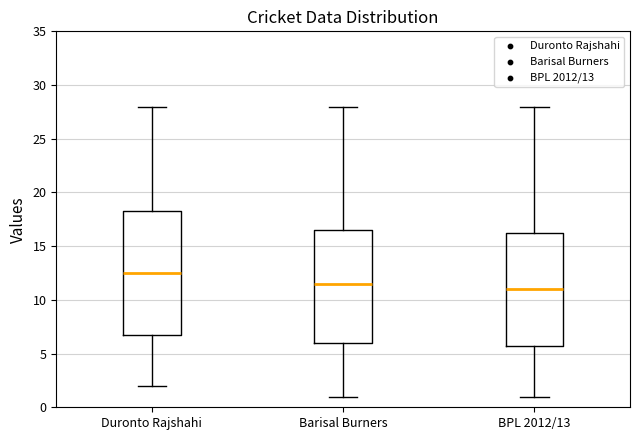

Reading left to right, read every box against the y-axis: the position of its median line, the range the box covers, and the ends of its whiskers. The values are not printed on the chart, so give them approximately, as read against the axis.

Duronto Rajshahi: median 12.5, box 7.0 to 18.5, whiskers 2.0 to 28.0
Barisal Burners: median 11.5, box 6.0 to 16.5, whiskers 1.0 to 28.0
BPL 2012/13: median 11.0, box 6.0 to 16.5, whiskers 1.0 to 28.0